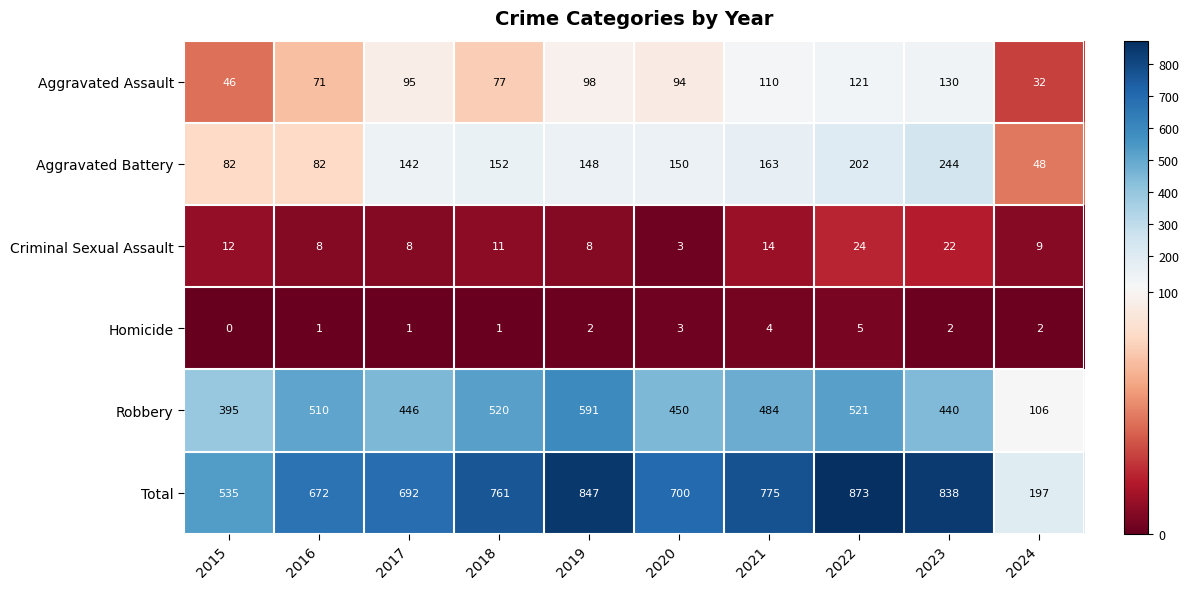

What is the sum of the Aggravated Assault values at 2015 and 2017?

141